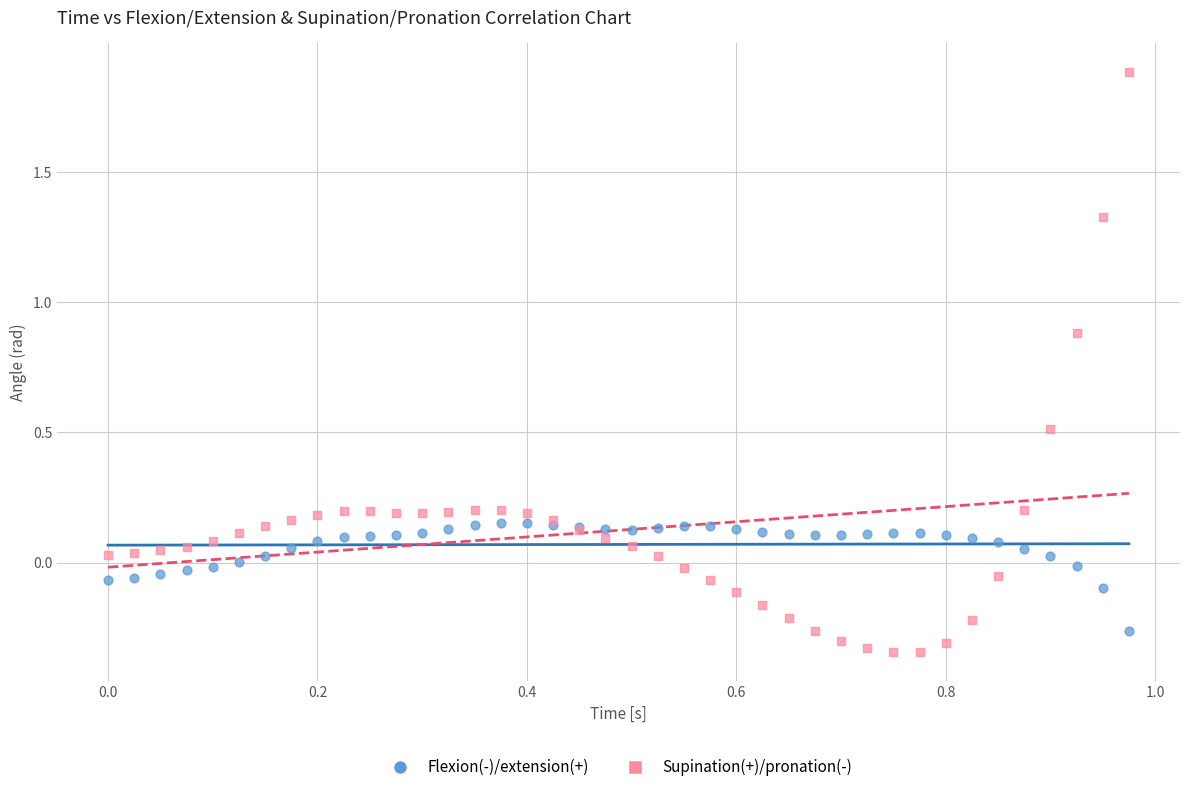

What are all the series names shown in the legend?

Flexion(-)/extension(+), Supination(+)/pronation(-)